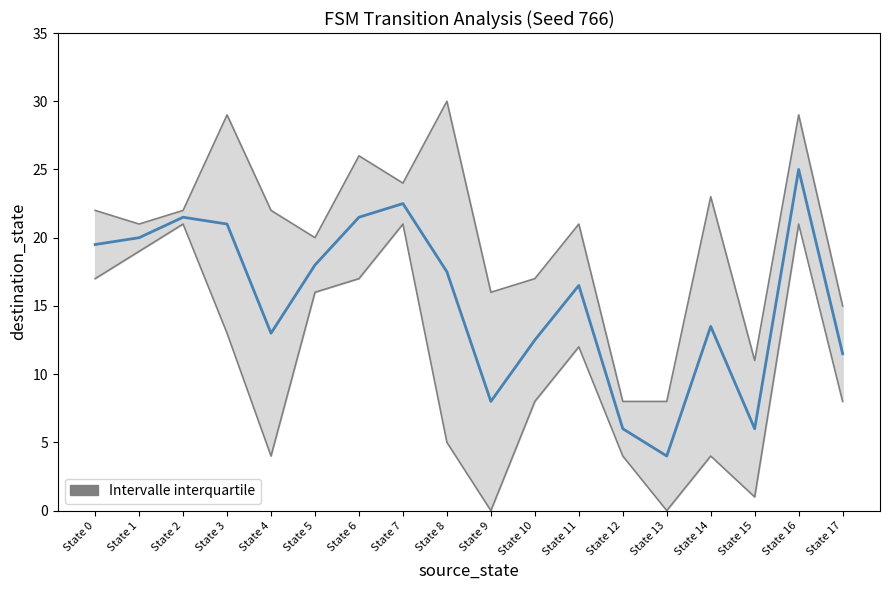

The value of destination_a at State 0 is 17. True or false?

True